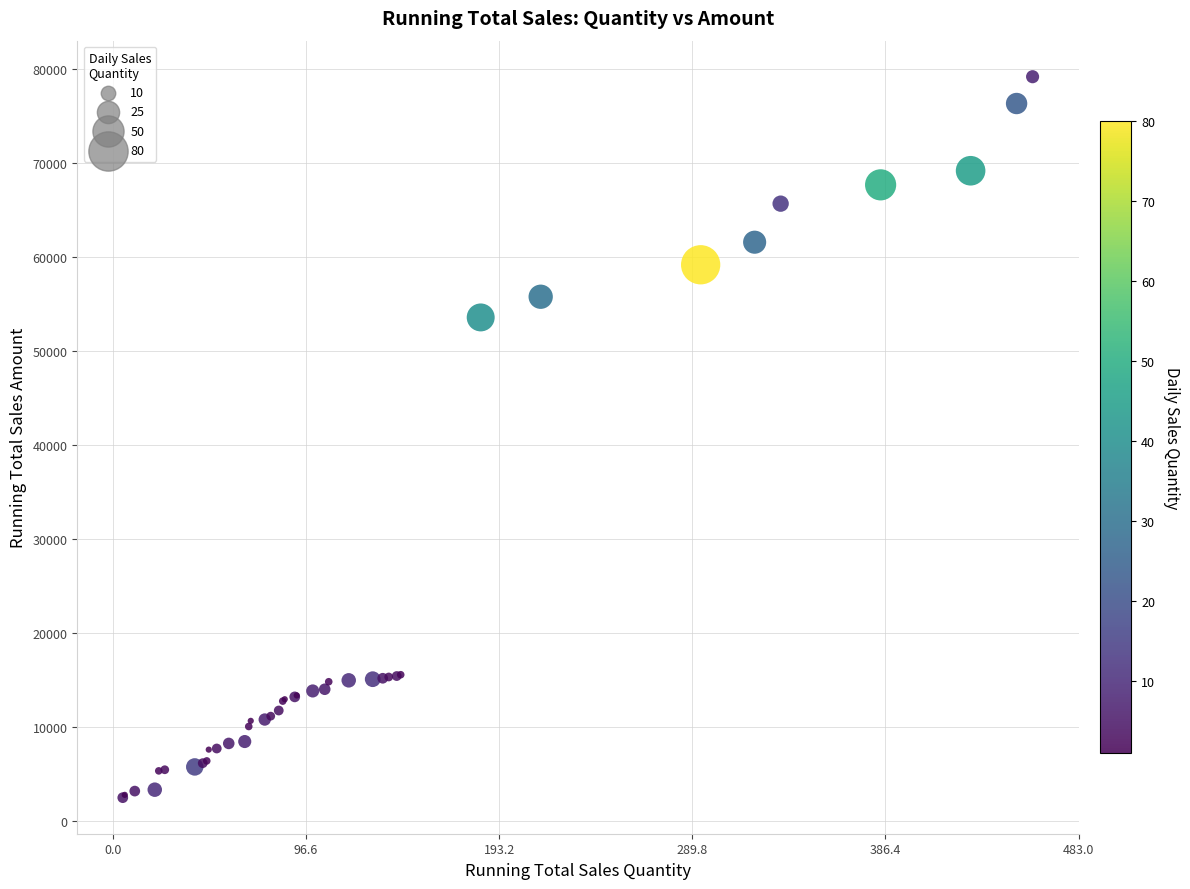

What Y value in the scatter plot is closest to 40837?

53575